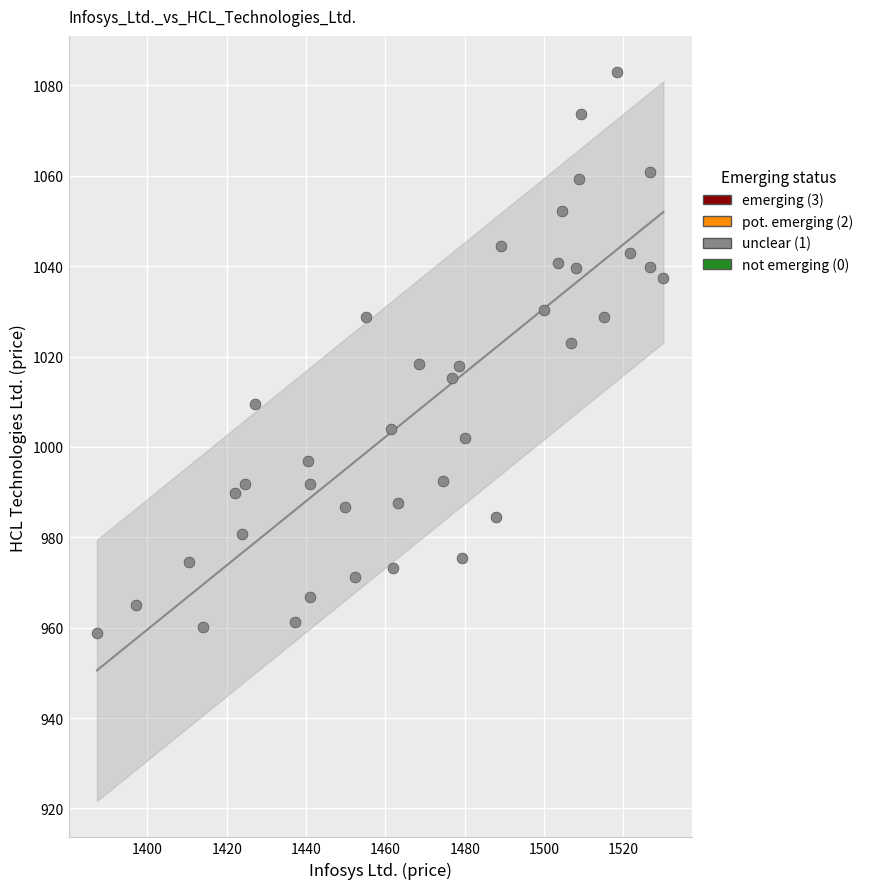

What is the range of X values (max minus min)?

142.8